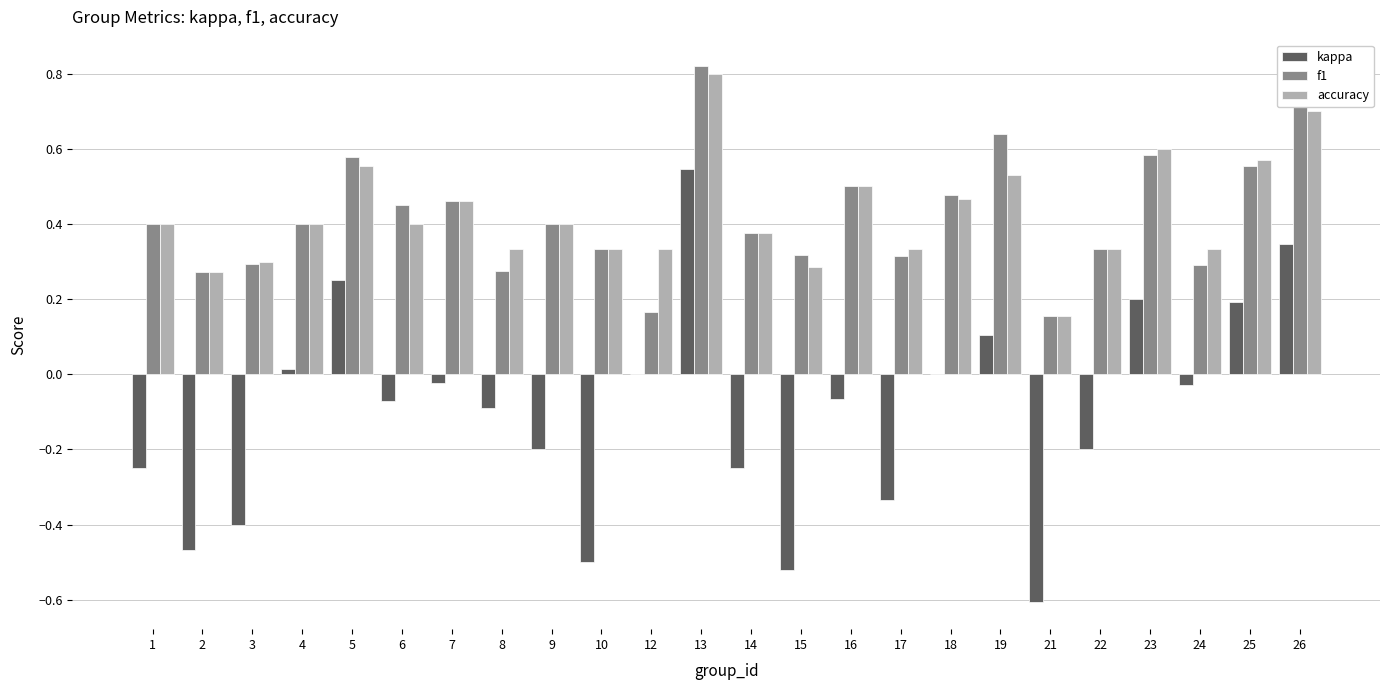

Between 14 and 16, which series saw the biggest shift?

kappa